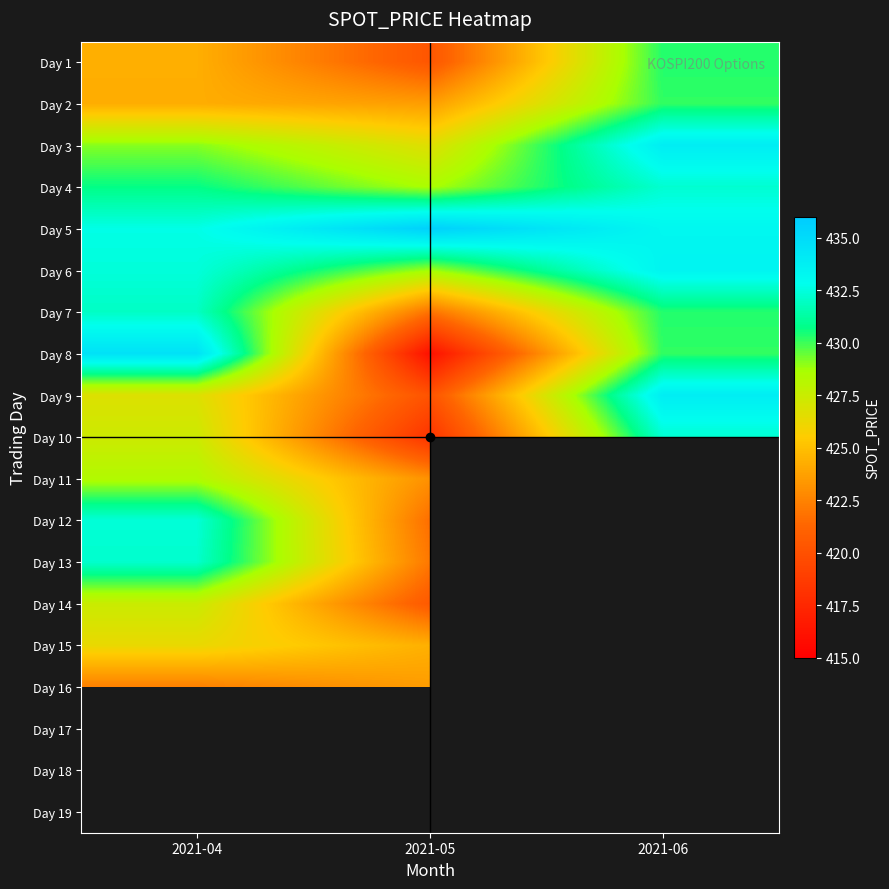

Which series has the largest range (max minus min)?

Day 8